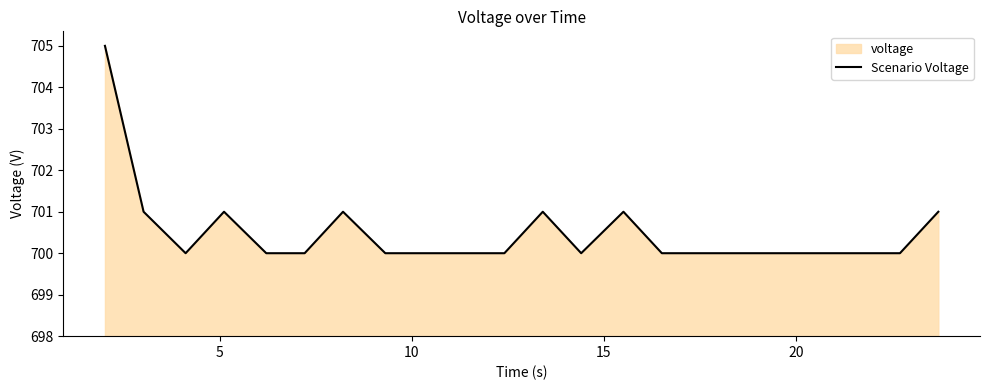

How many lines are shown in the chart?

1